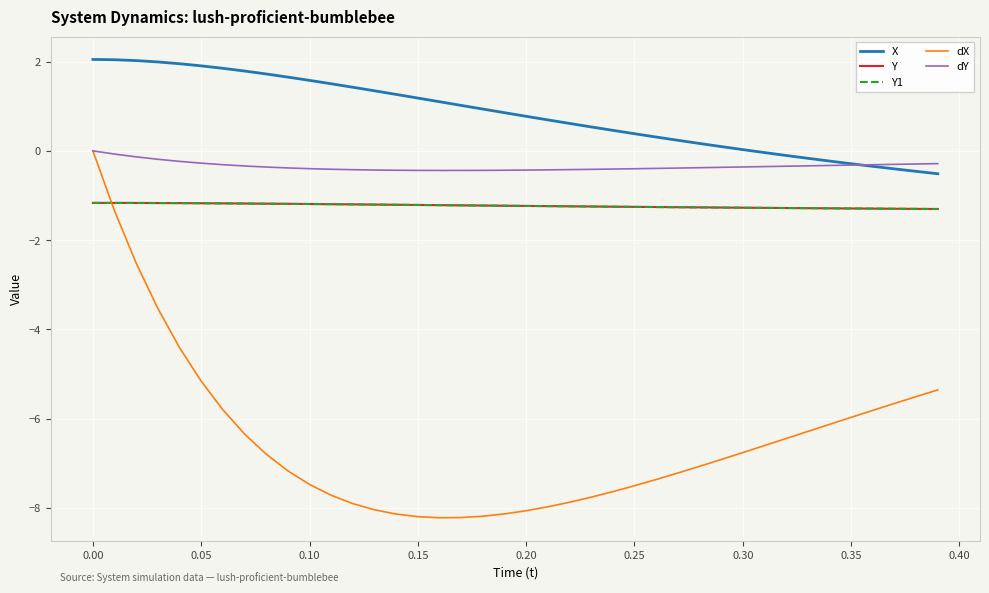

Is this an area chart (filled region under the line)?

No